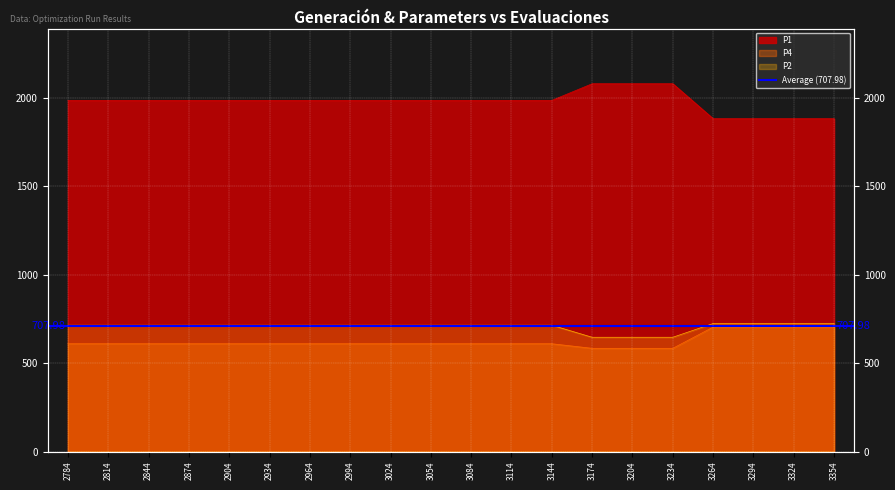

Reading left to right, transcribe all the data shown in this chart.

P1: 2784=1985.6	2814=1985.6	2844=1985.6	2874=1985.6	2904=1985.6	2934=1985.6	2964=1985.6	2994=1985.6	3024=1985.6	3054=1985.6	3084=1985.6	3114=1985.6	3144=1985.6	3174=2079.8	3204=2079.8	3234=2079.8	3264=1882.0	3294=1882.0	3324=1882.0	3354=1882.0
P2: 2784=714.3	2814=714.3	2844=714.3	2874=714.3	2904=714.3	2934=714.3	2964=714.3	2994=714.3	3024=714.3	3054=714.3	3084=714.3	3114=714.3	3144=714.3	3174=646.1	3204=646.1	3234=646.1	3264=723.9	3294=723.9	3324=723.9	3354=723.9
P4: 2784=609.5	2814=609.5	2844=609.5	2874=609.5	2904=609.5	2934=609.5	2964=609.5	2994=609.5	3024=609.5	3054=609.5	3084=609.5	3114=609.5	3144=609.5	3174=583.7	3204=583.7	3234=583.7	3264=703.7	3294=703.7	3324=703.7	3354=703.7